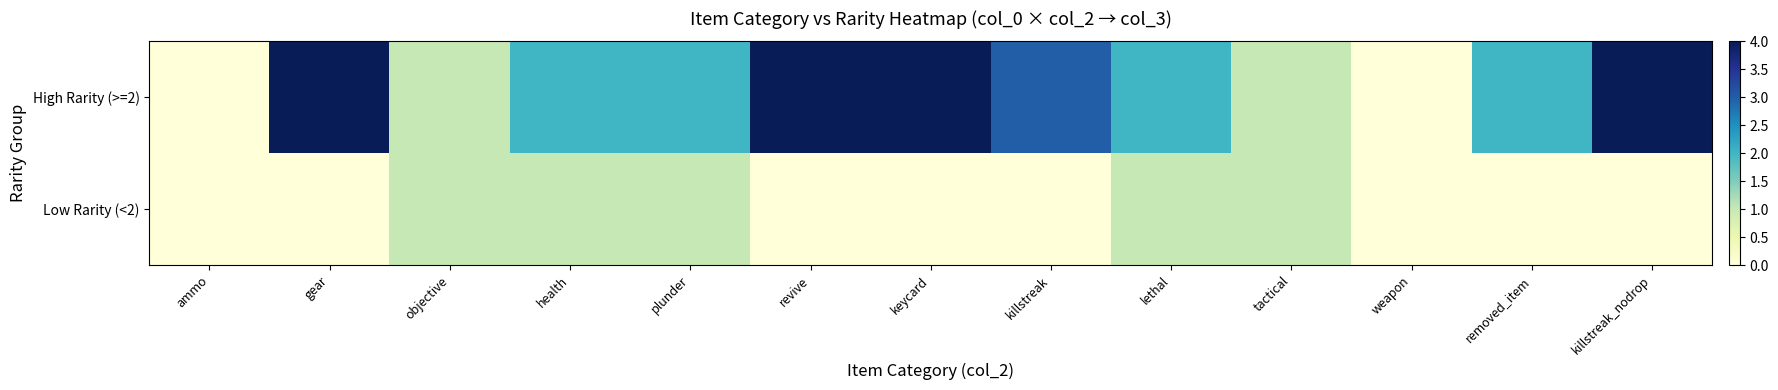

Which series has the largest range (max minus min)?

High Rarity (>=2)